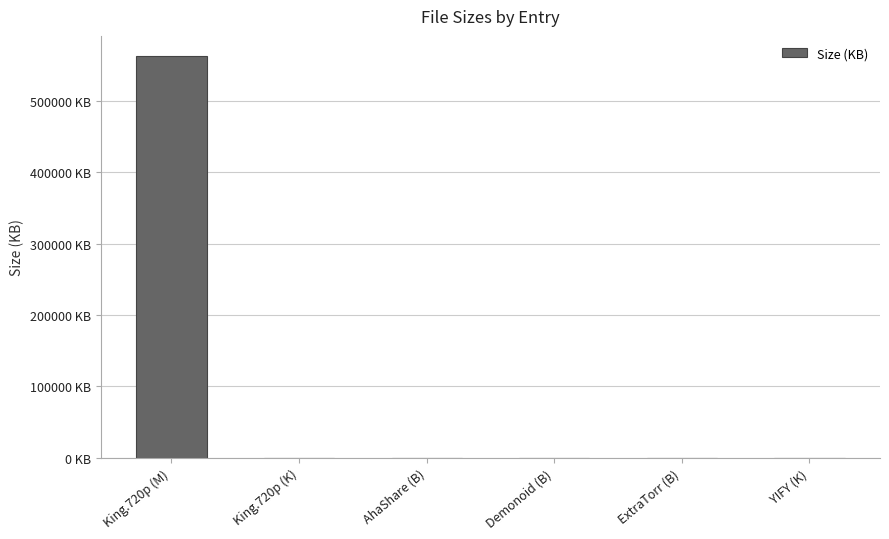

Where is the data nearest to the value 281600?

YIFY (K)